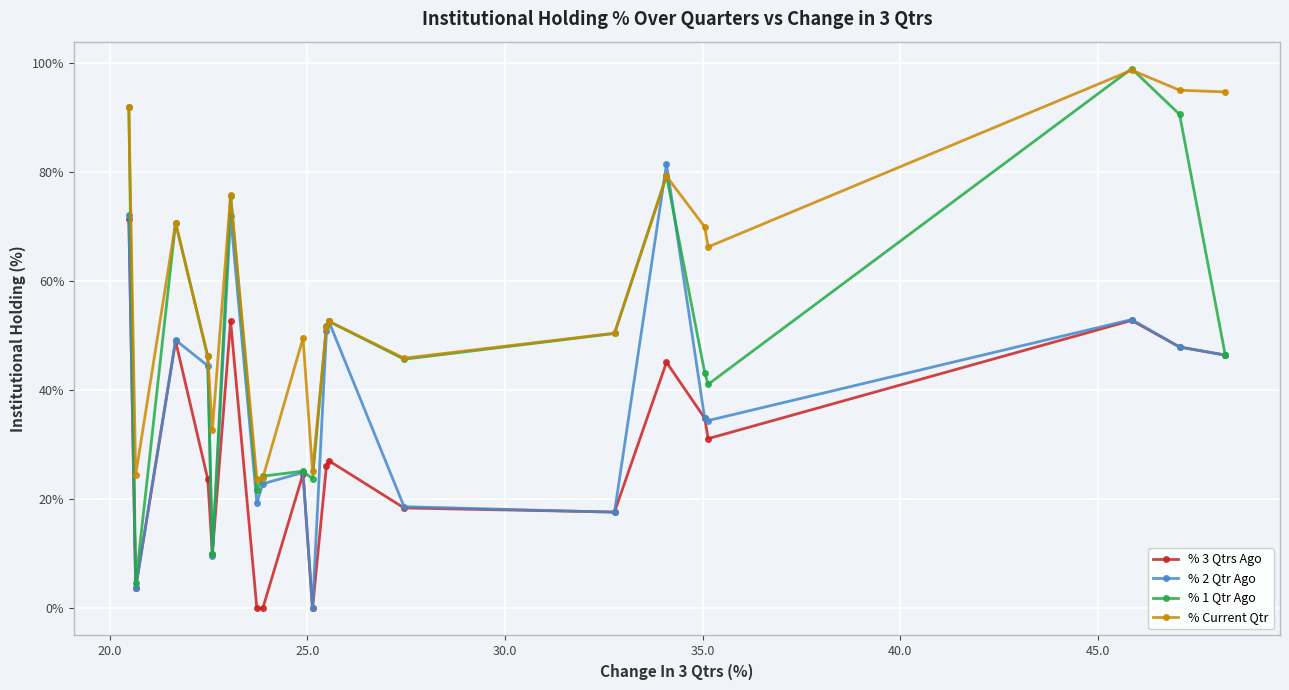

Which series has the largest range (max minus min)?

% 1 Qtr Ago